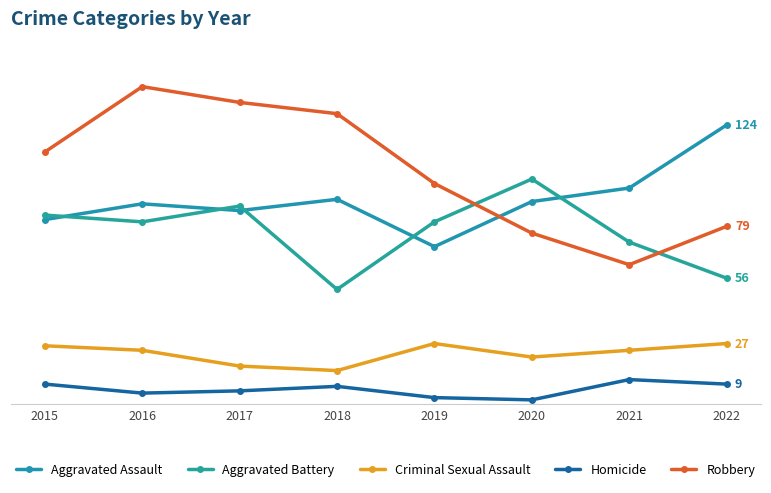

Is this an area chart (filled region under the line)?

No